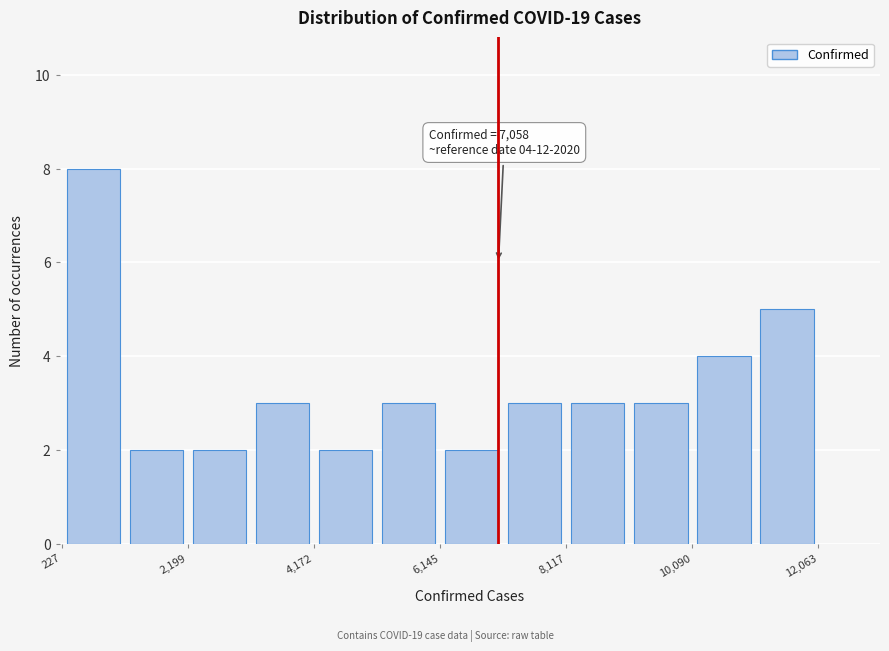

Which range on the x-axis has the tallest bar?

200 to 1200